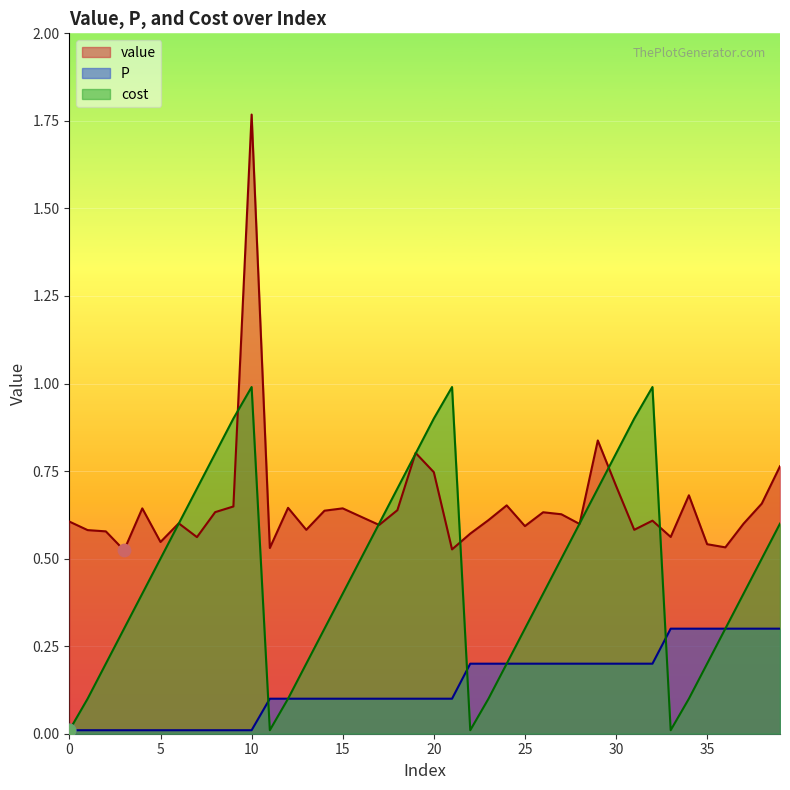

At which category is the sum across all series the highest?

10